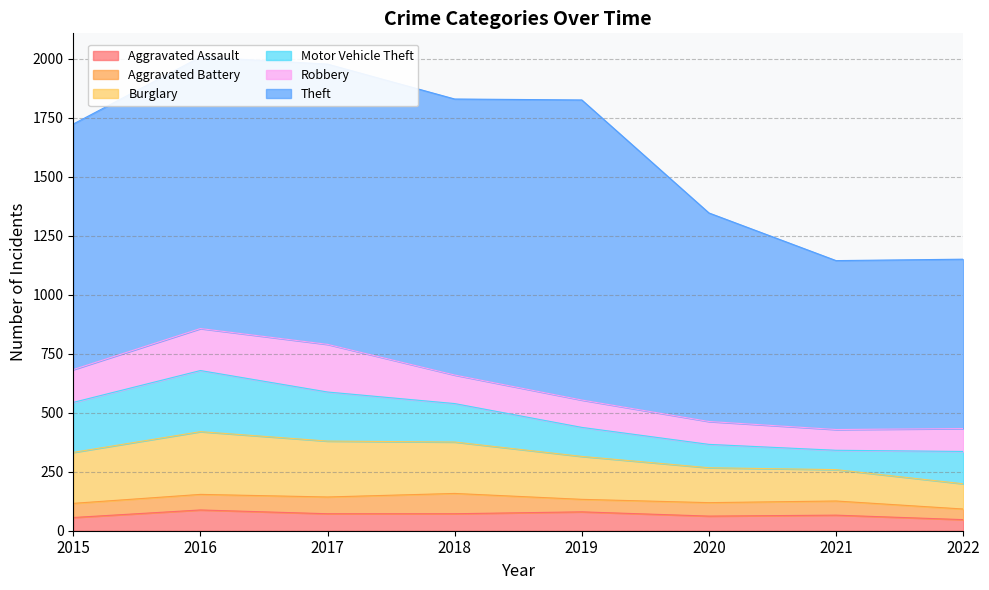

Between 2015 and 2020, which series saw the biggest shift?

Theft